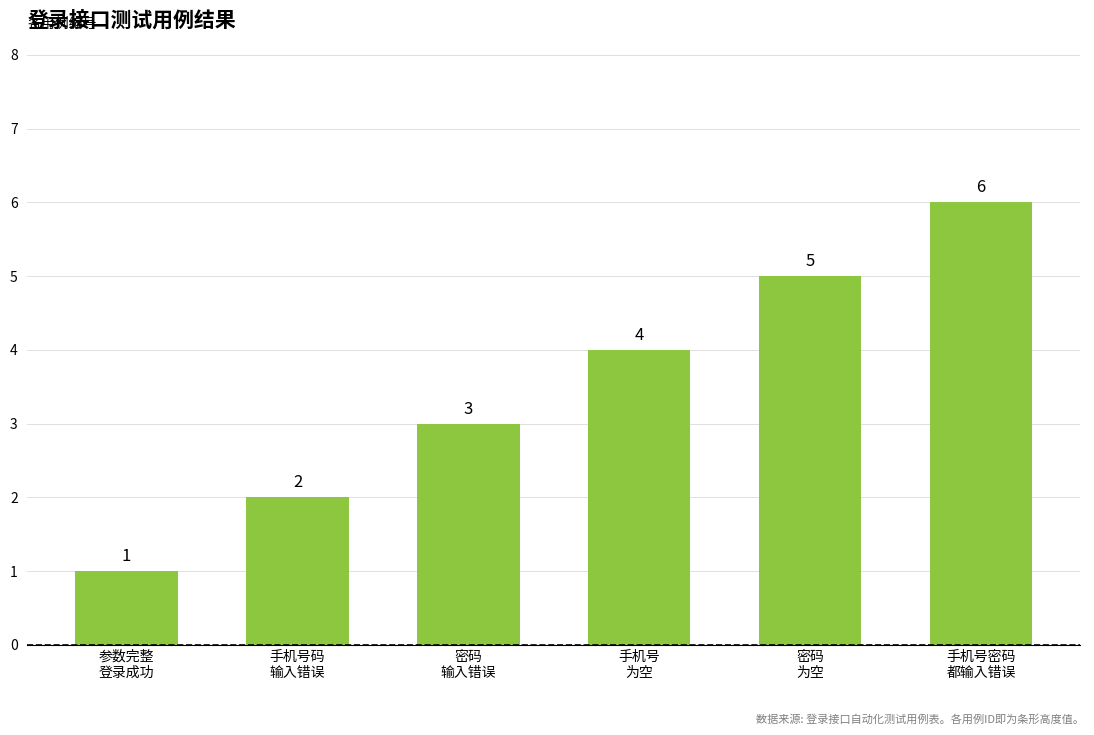

List the labels in order of value, smallest first.

参数完整
登录成功, 手机号码
输入错误, 密码
输入错误, 手机号
为空, 密码
为空, 手机号密码
都输入错误